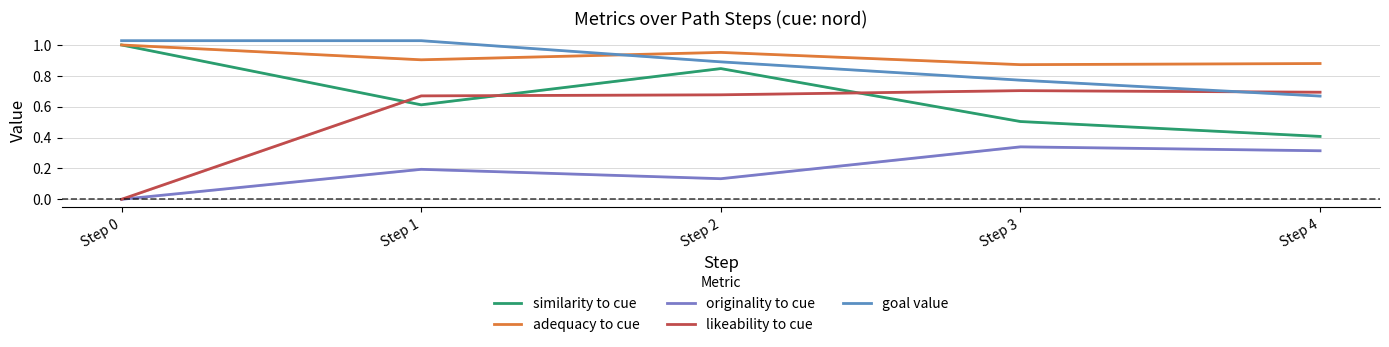

What are all the series names shown in the legend?

similarity to cue, adequacy to cue, originality to cue, likeability to cue, goal value